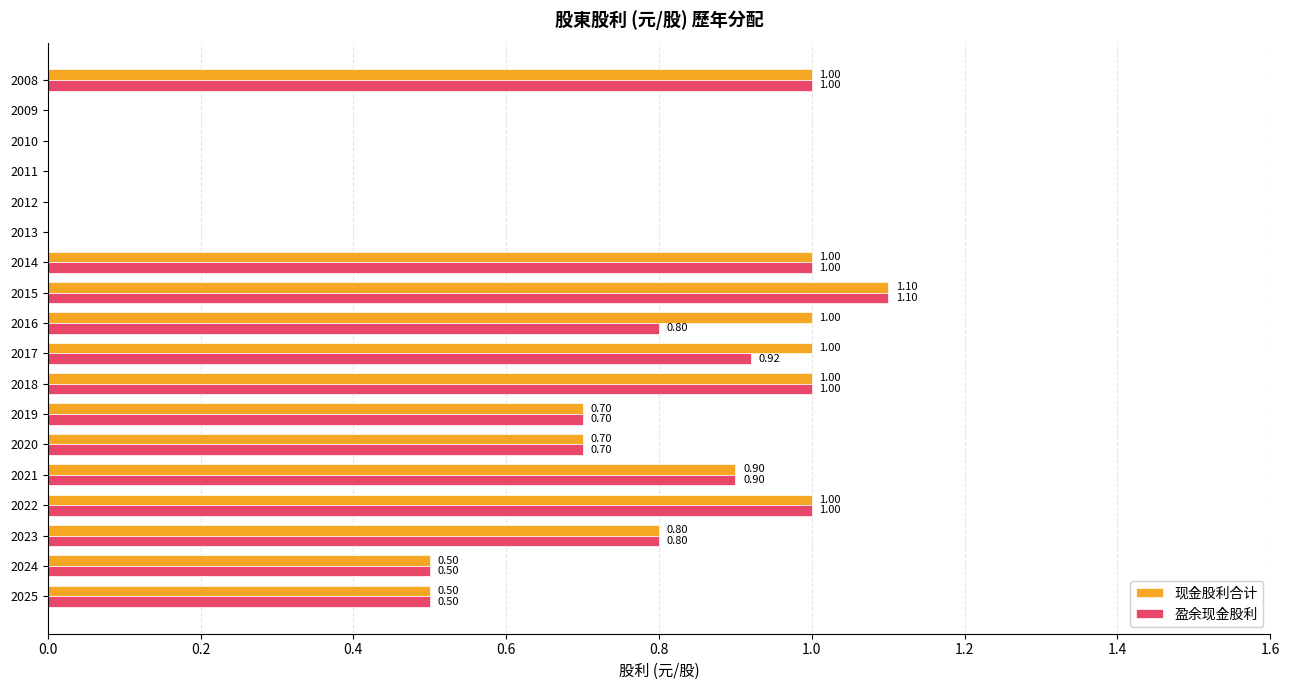

Which series changed the most between 2017 and 2009?

现金股利合计